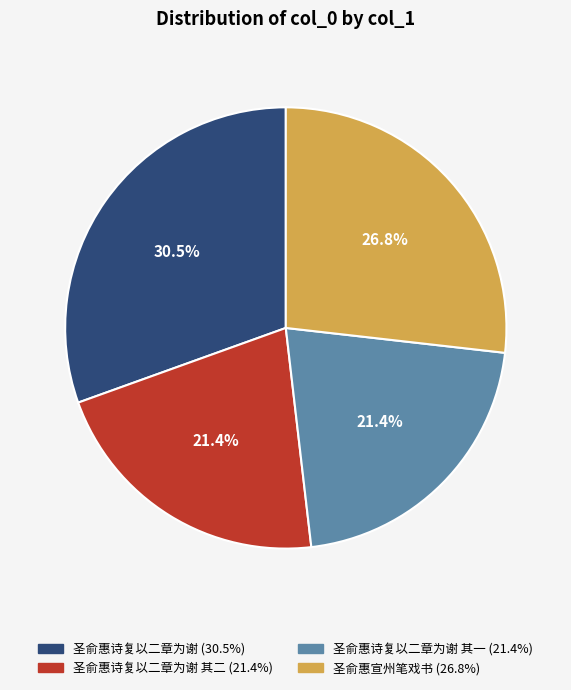

Is there any slice that represents more than half of the pie?

No